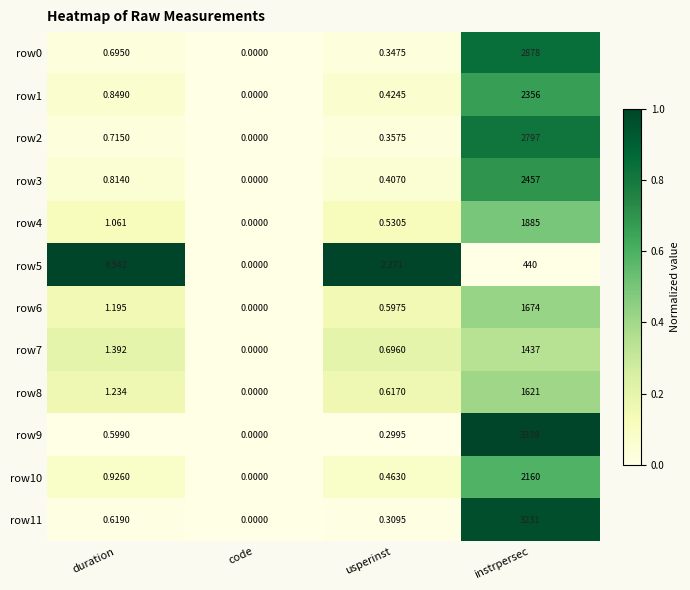

Where is row1 nearest to the value 1178?

duration